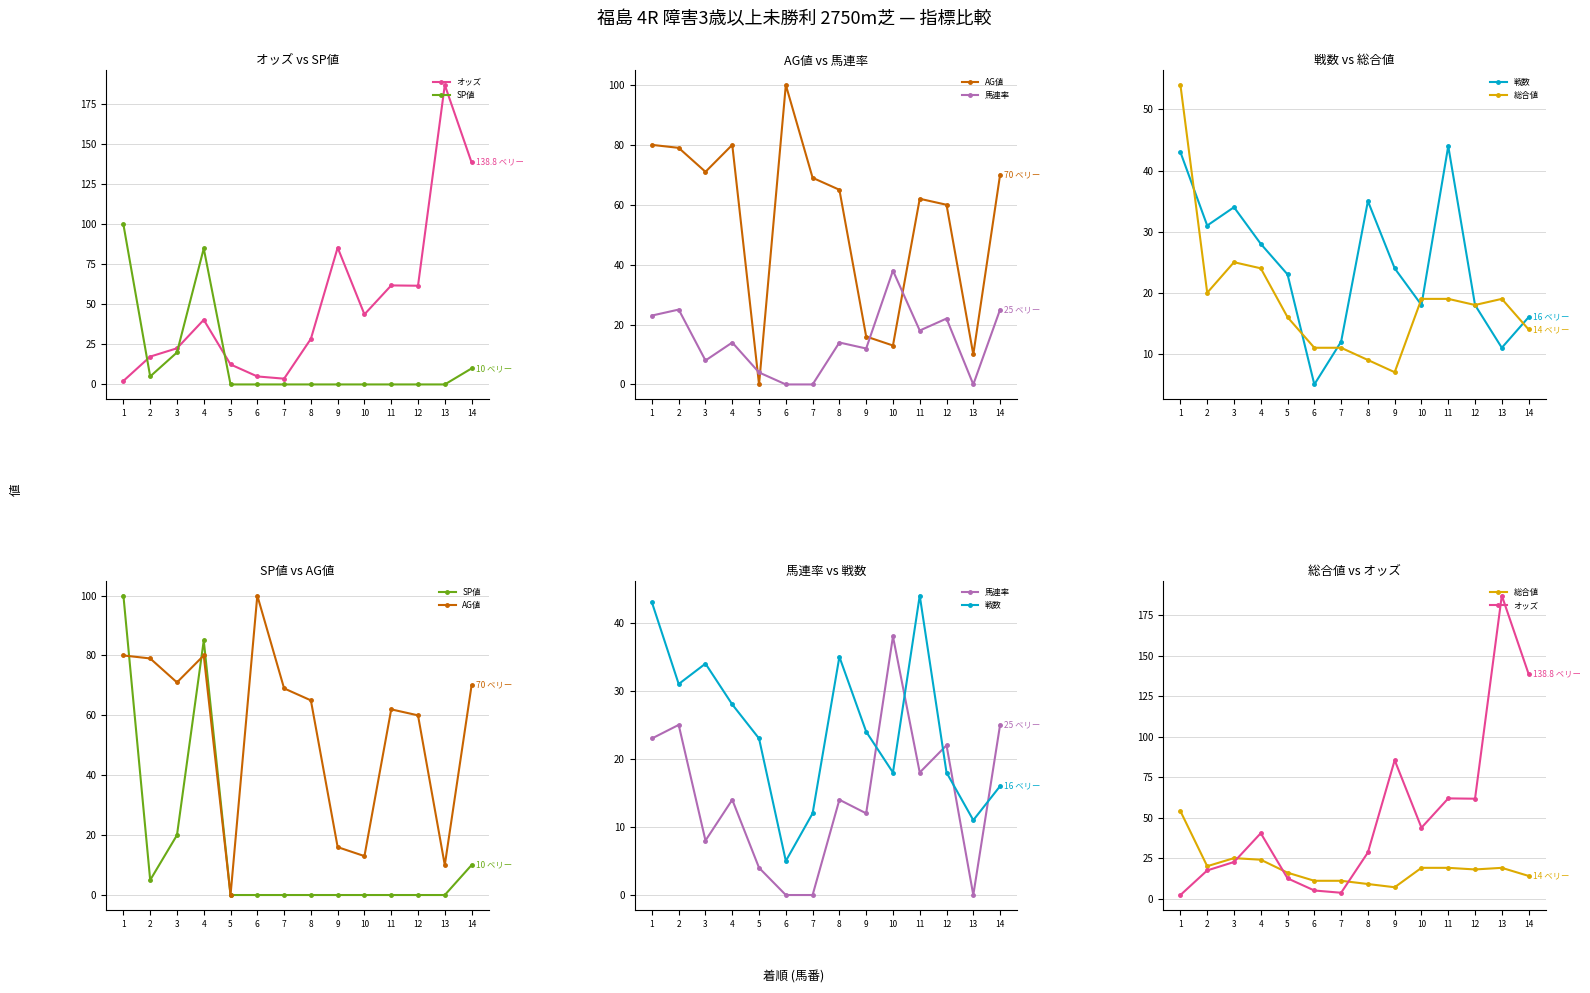

Is it true that AG値 equals 13.0 at 10?

True